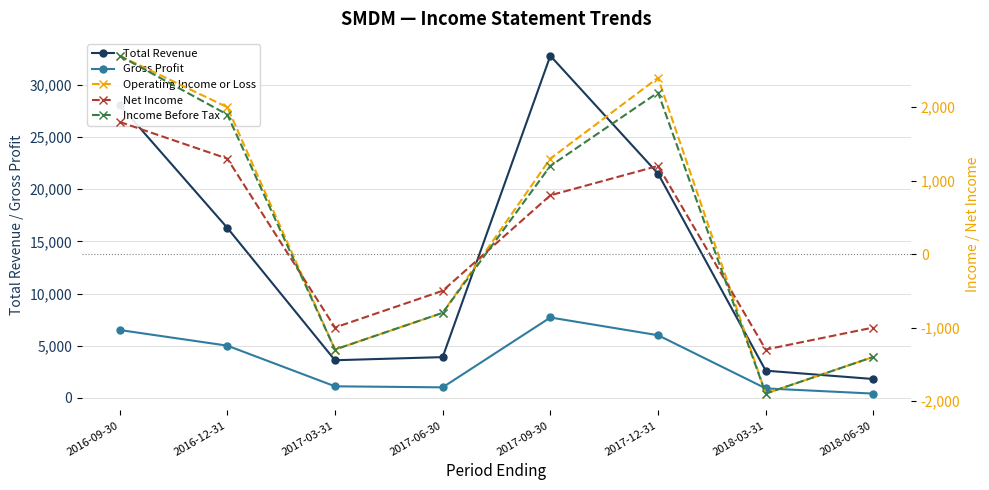

Does the chart display data point markers on the line(s)?

Yes